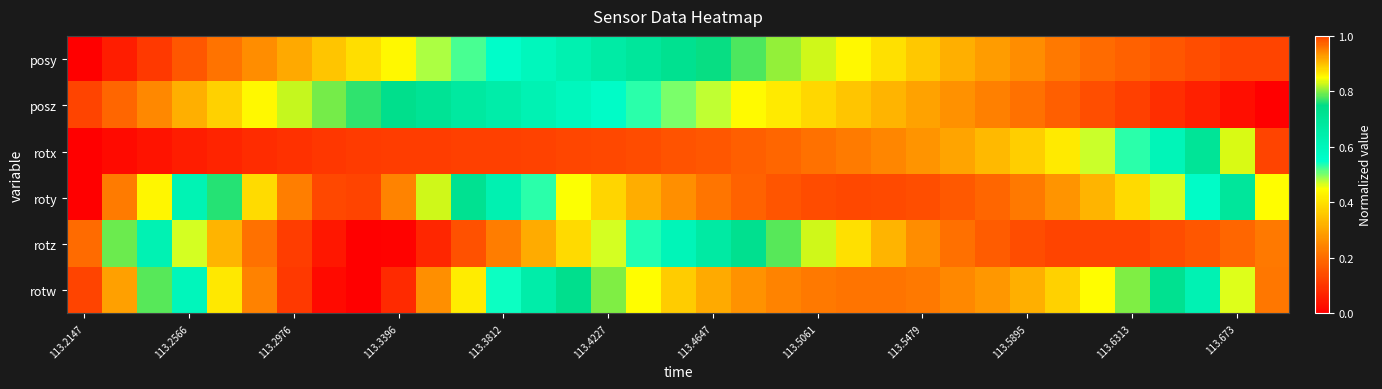

At how many categories does at least one series exceed 0?

35